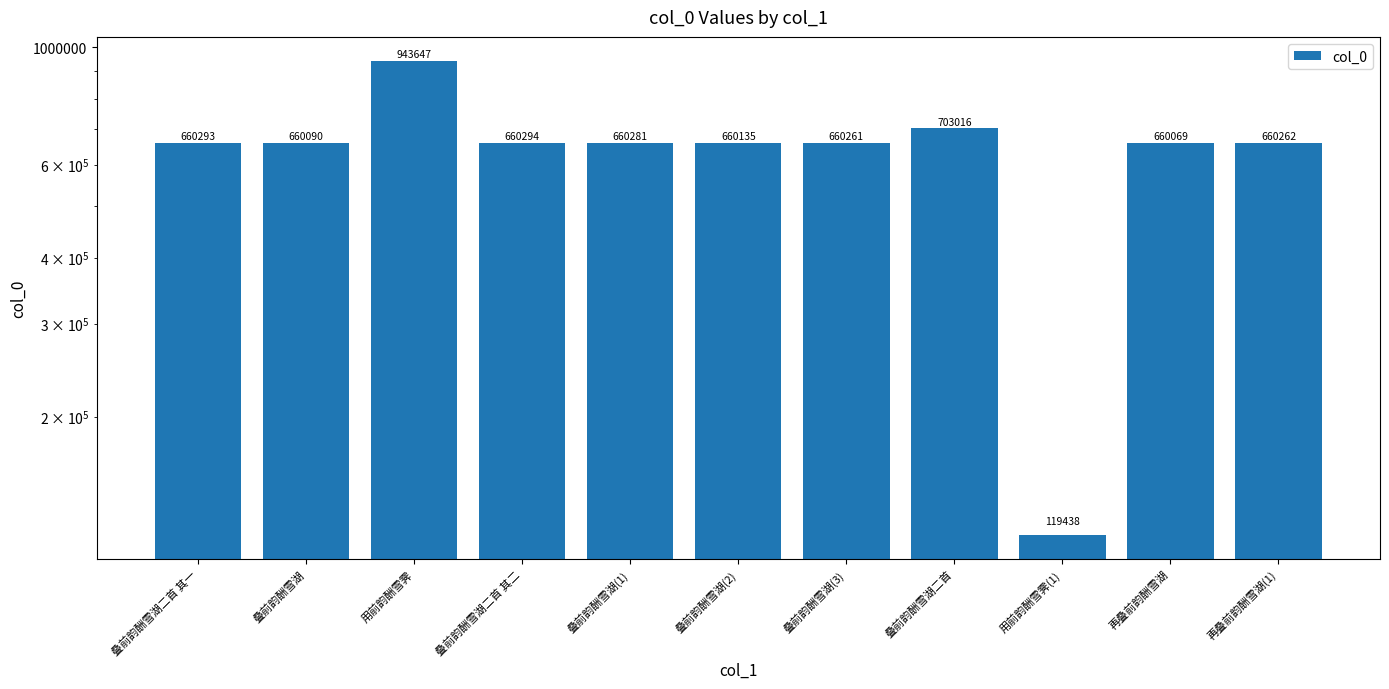

What is the change in value from 叠前韵酬雪湖(3) to 用前韵酬雪霁(1)?

-540823